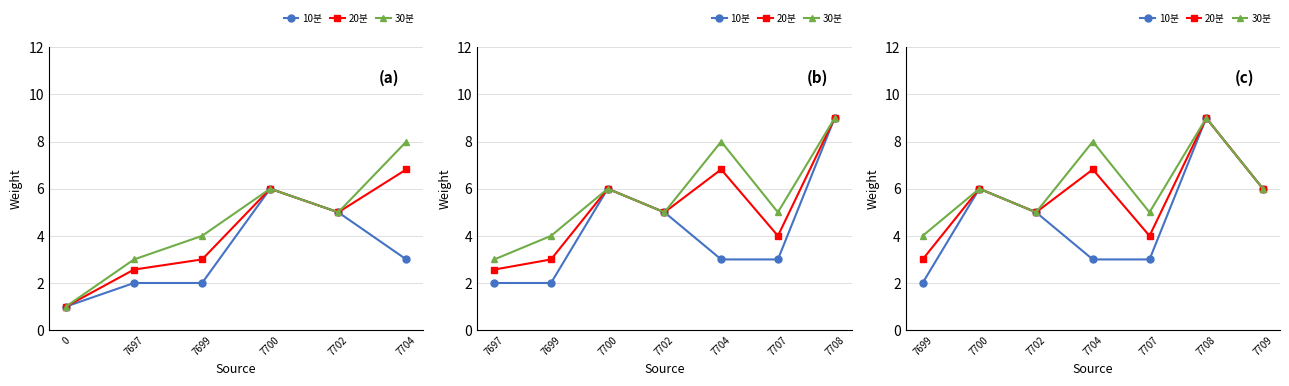

What is the value of the 20분 point at the 4th from the left?

6.8